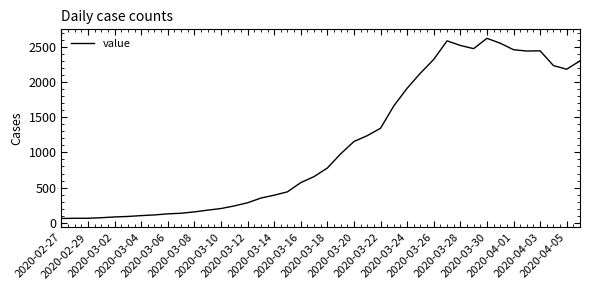

What is the smallest value displayed?

59